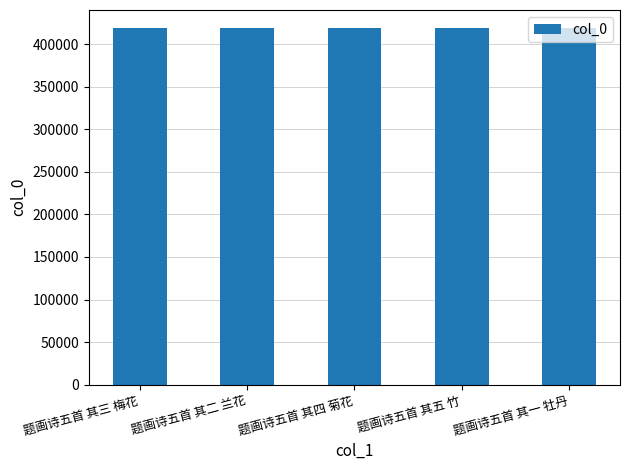

What is the difference between the maximum and second lowest values?

3